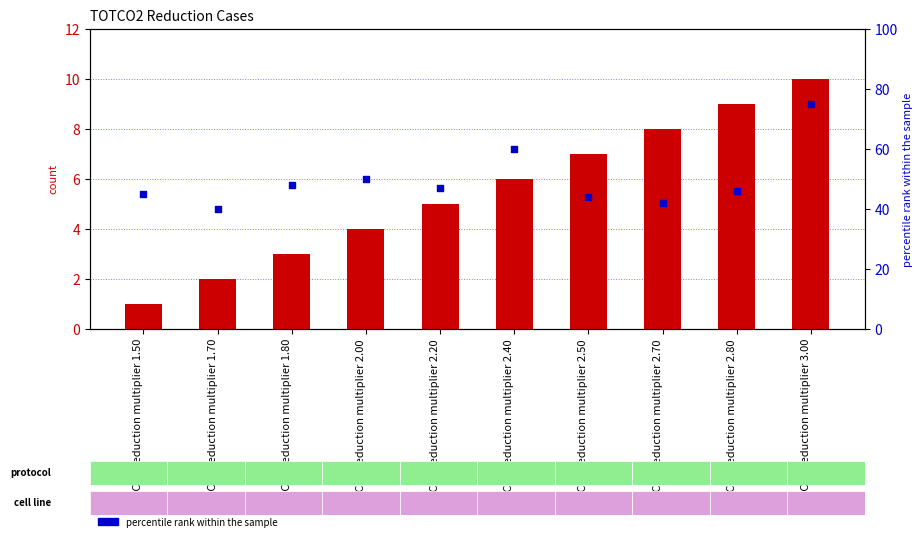

Which series has the widest spread of Y values?

percentile rank within the sample